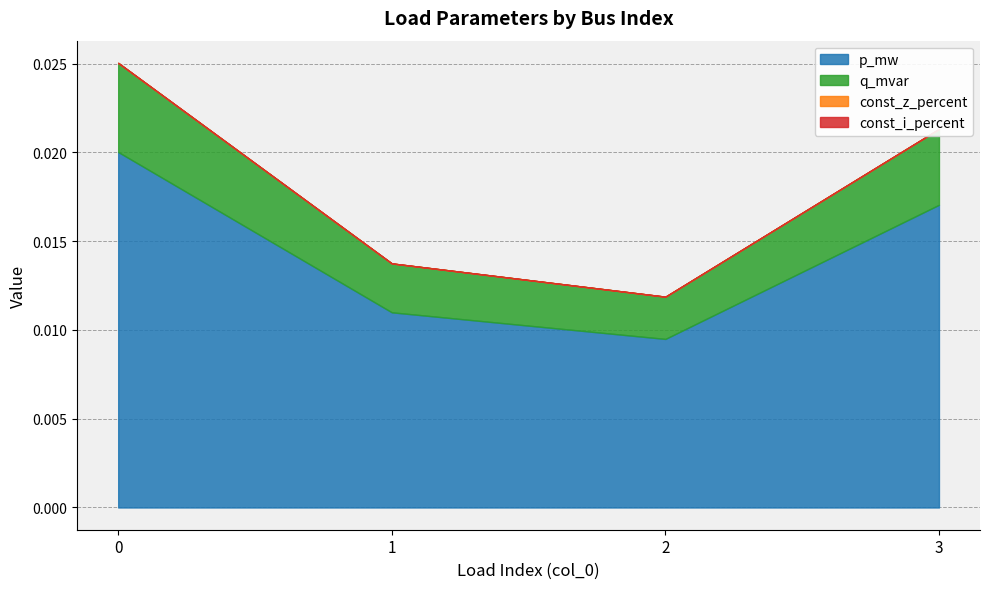

How many interior local valleys does the q_mvar series have?

1